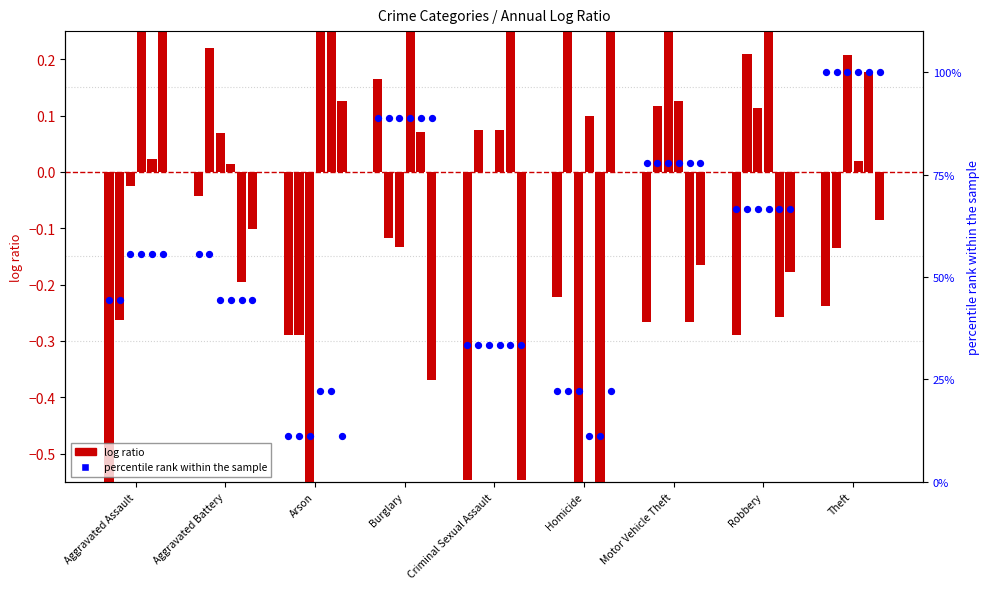

Which series contains the lowest Y value?

log ratio 2015